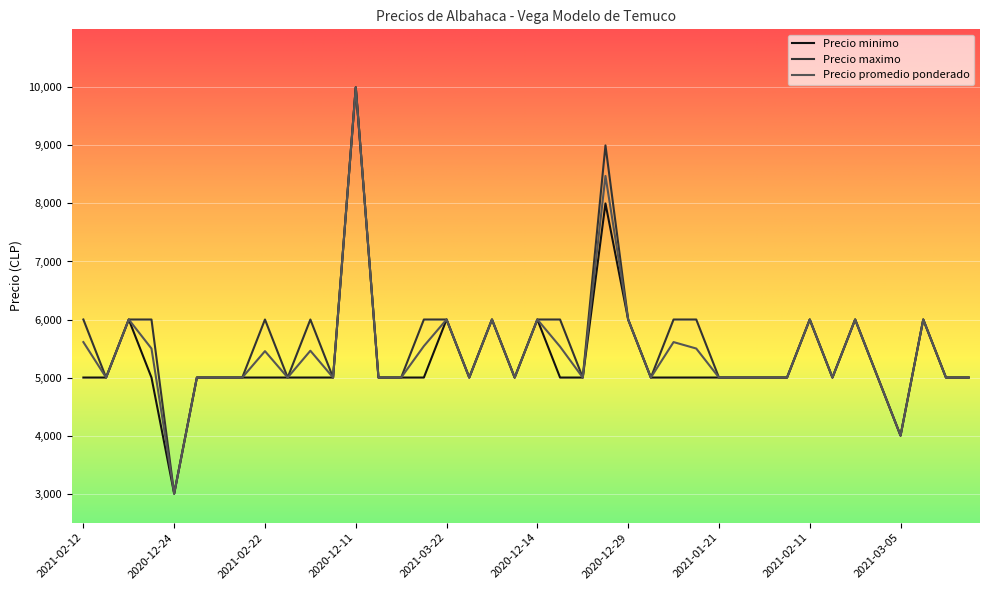

What is the smallest value displayed?

3000